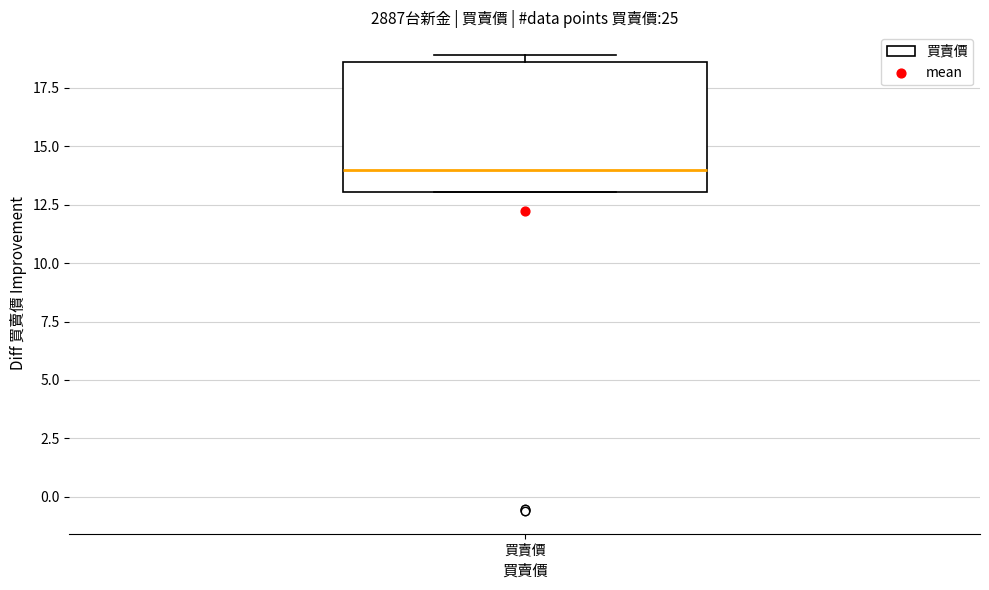

Where is the lower edge of the box for 買賣價 on the y-axis? The values are not printed on the chart, so give them approximately, as read against the axis.

13.0